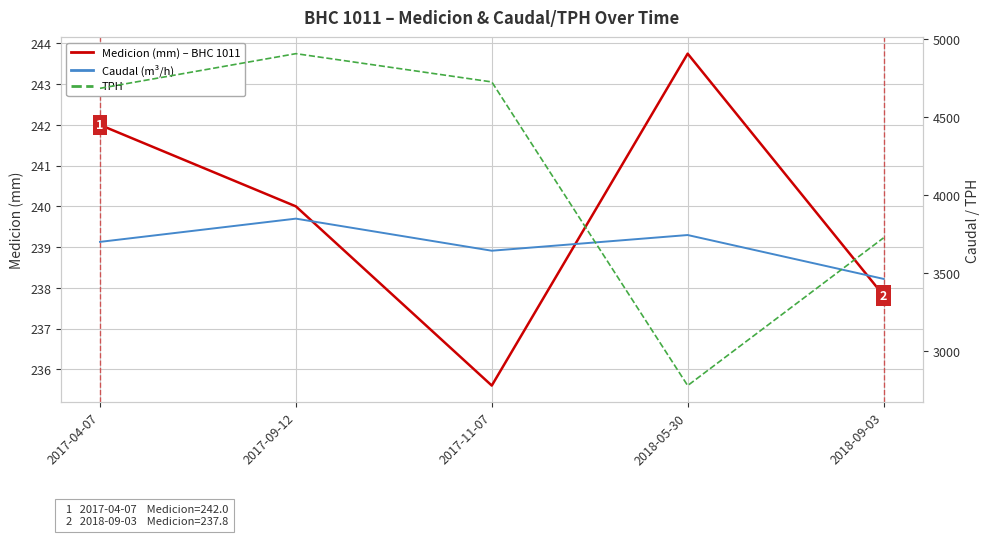

True or false: Medicion (mm) and TPH cross at least once.

False